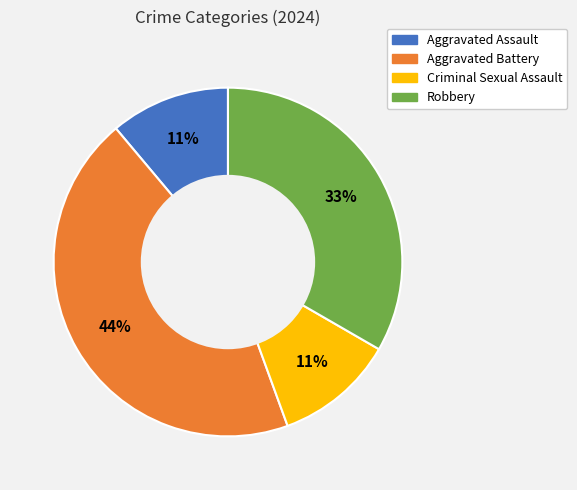

Between Aggravated Assault and Aggravated Battery, which is larger?

Aggravated Battery